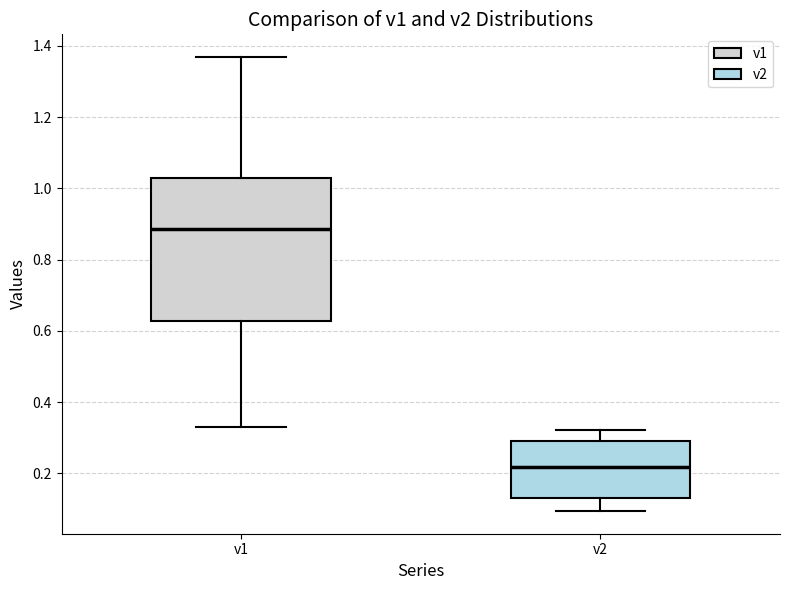

Reading left to right, transcribe this box plot: for each box, give where its median line is, the range the box spans, and where its two whiskers end, as read against the y-axis. The values are not printed on the chart, so give them approximately, as read against the axis.

v1: median 0.88, box 0.62 to 1.02, whiskers 0.34 to 1.36
v2: median 0.22, box 0.14 to 0.30, whiskers 0.10 to 0.32